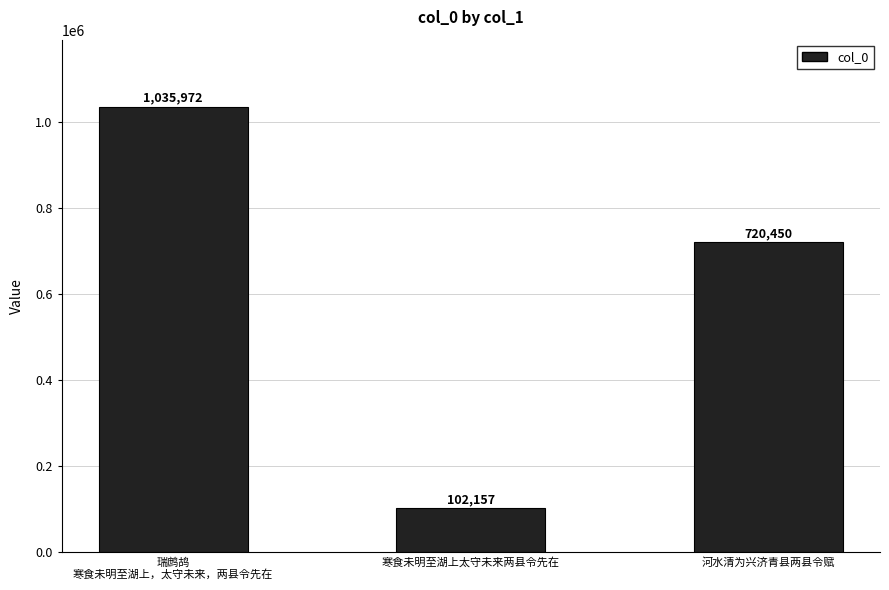

Rank the categories by value from lowest to highest.

寒食未明至湖上太守未来两县令先在, 河水清为兴济青县两县令赋, 瑞鹧鸪
寒食未明至湖上，太守未来，两县令先在